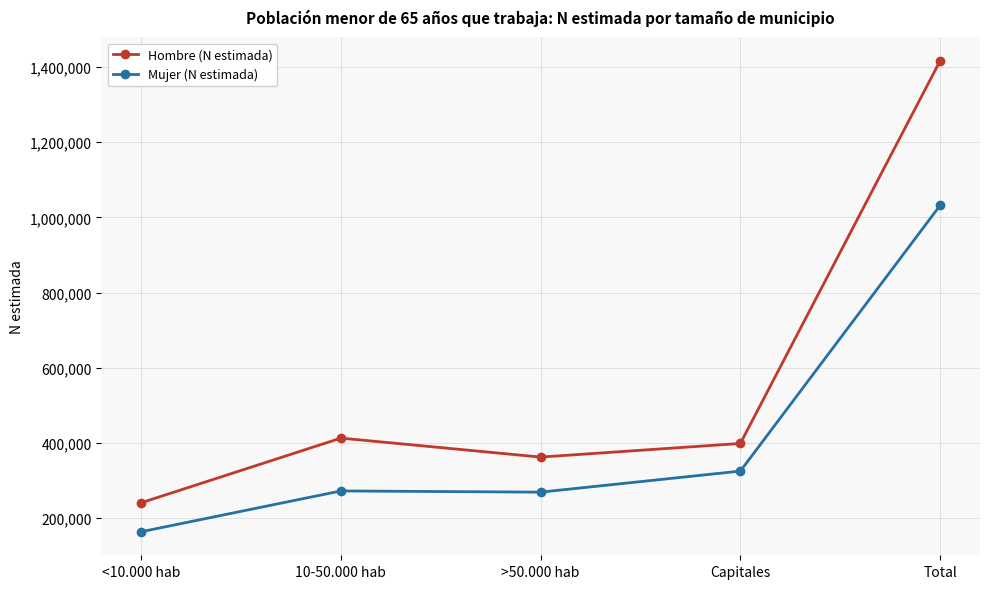

List the series in order of their overall mean, lowest first.

Mujer (N estimada), Hombre (N estimada)